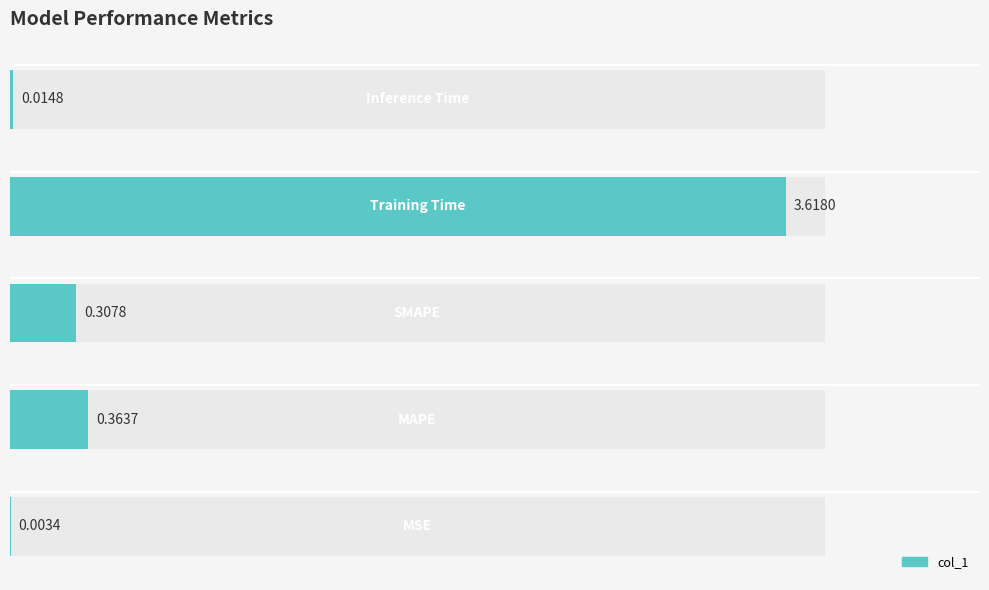

Reading left to right, what are all the values shown in this chart?

0.0	0.4	0.3	3.6	0.0